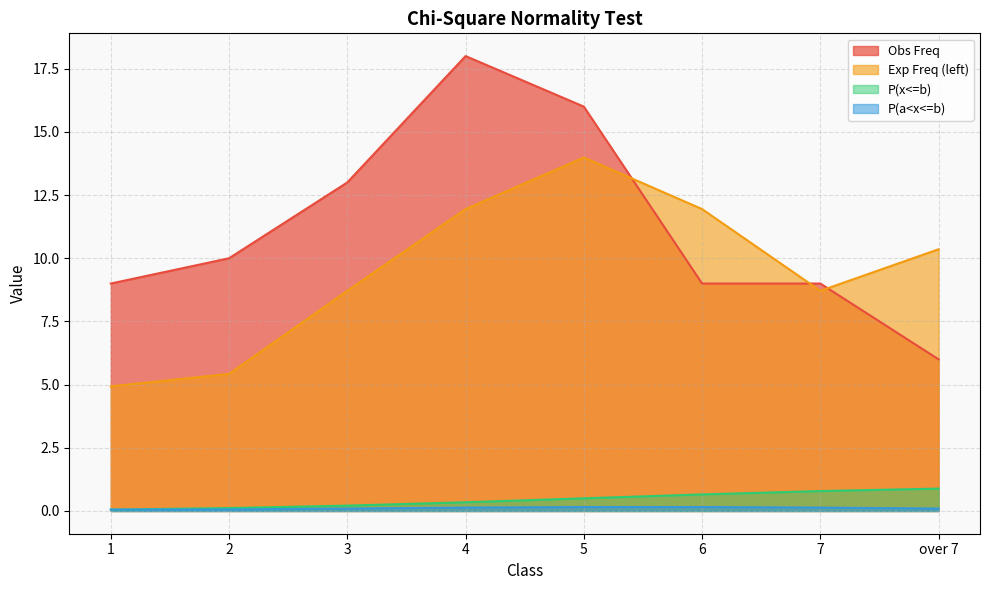

List the series in order of their peak value, lowest first.

P(a<x<=b), P(x<=b), Exp Freq (left), Obs Freq